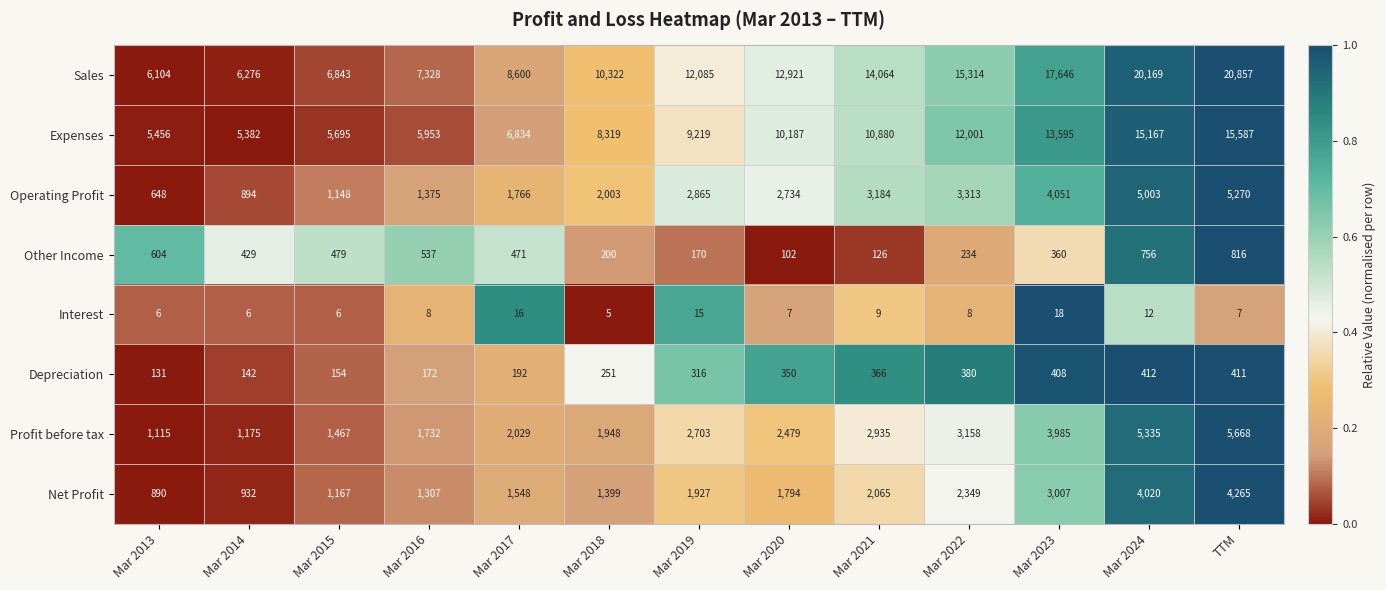

The Profit before tax series shows 1639 at Mar 2013. True or false?

False